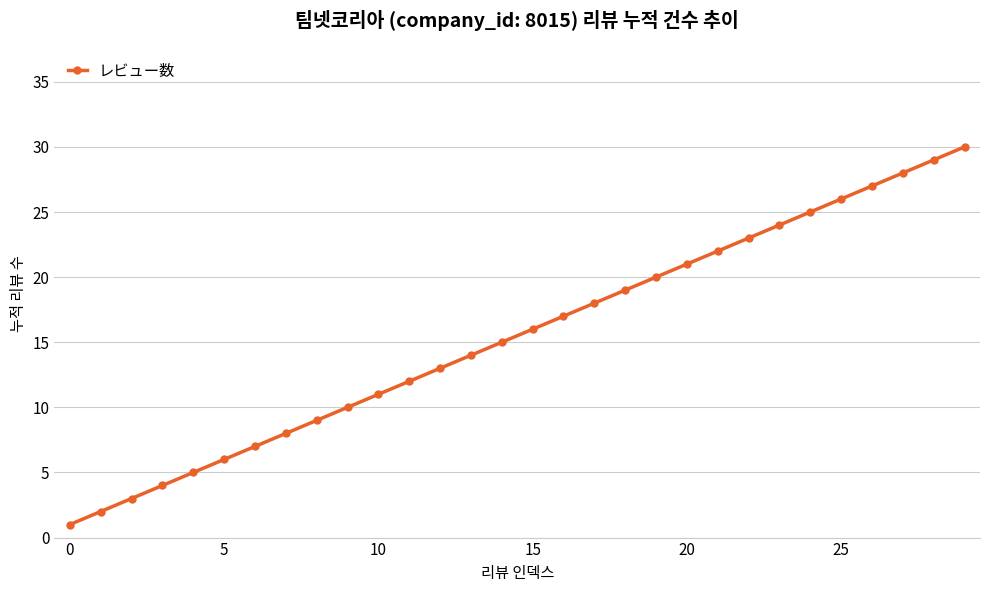

What is the value of the 3rd point from the left?

3